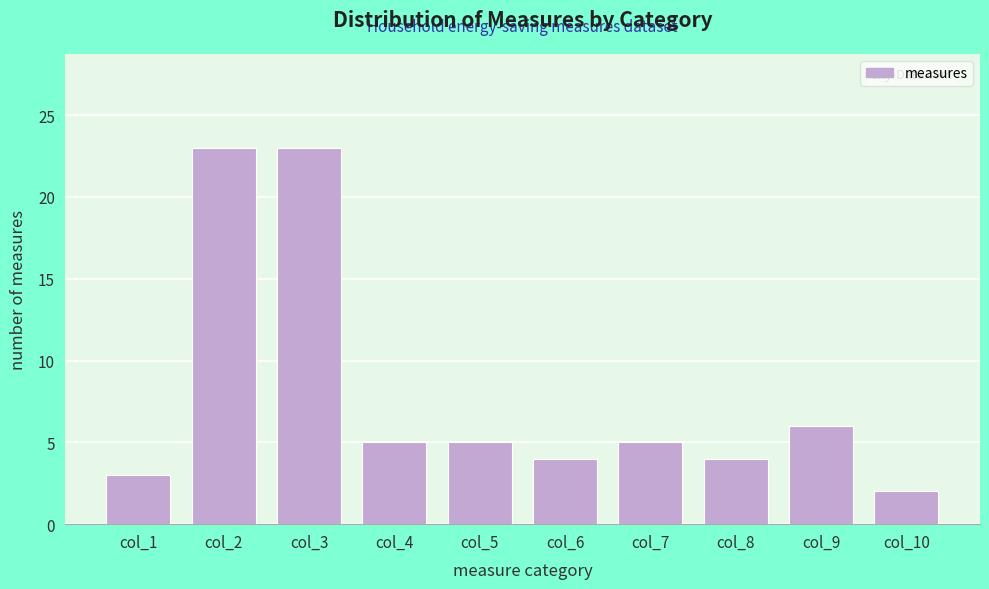

Reading right to left, list all the values displayed in this chart.

2	6	4	5	4	5	5	23	23	3